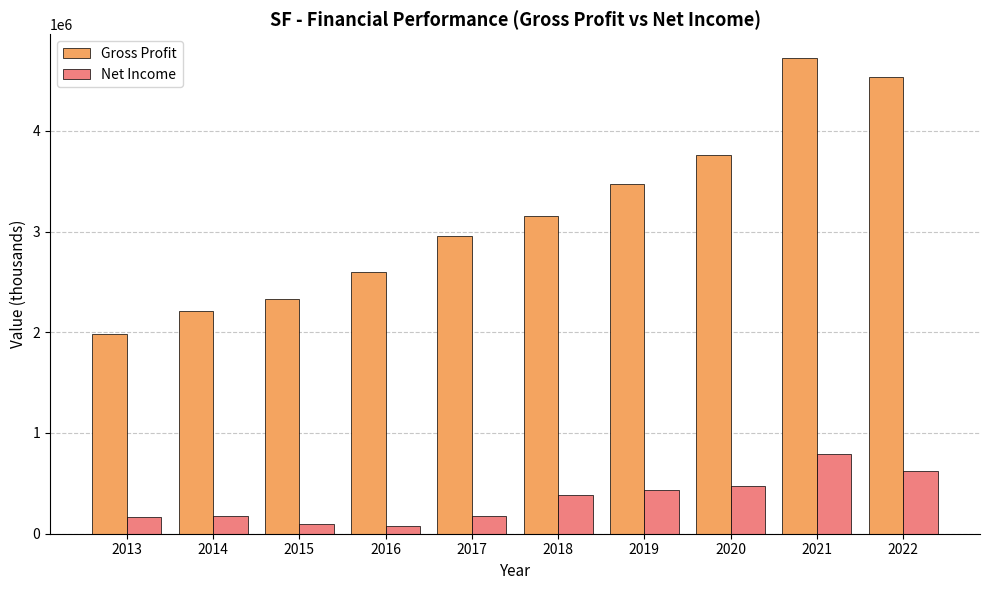

What is the difference between the highest and lowest values at 2018?

2768400